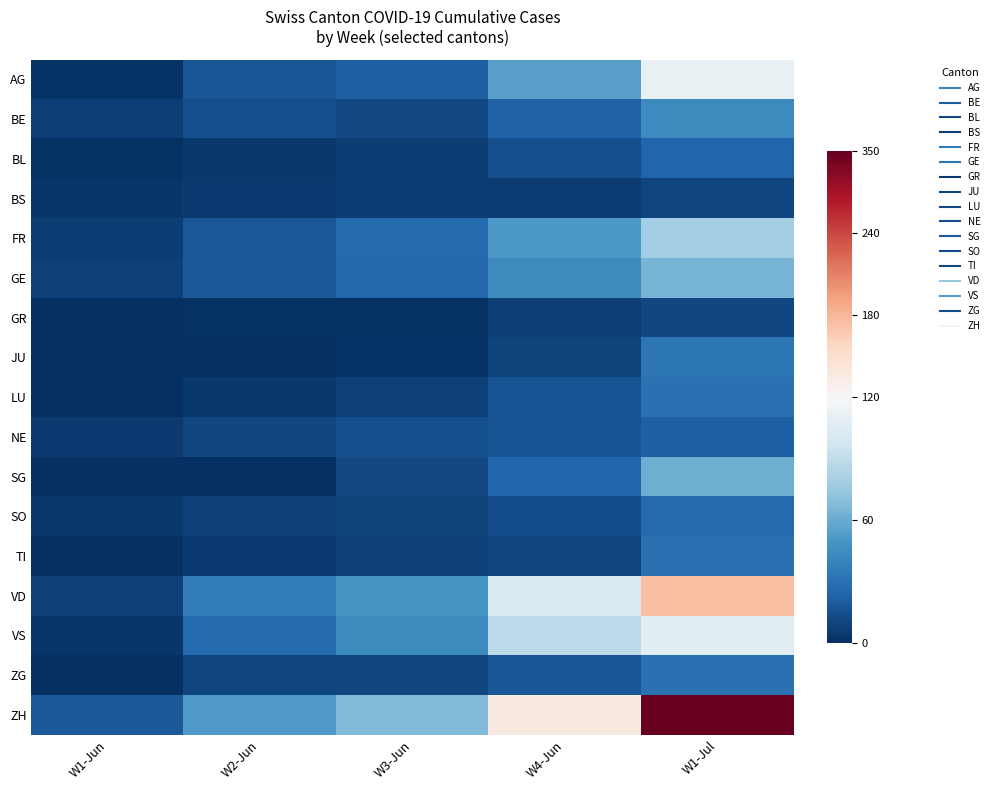

At which category is the sum across all series the highest?

W1-Jul